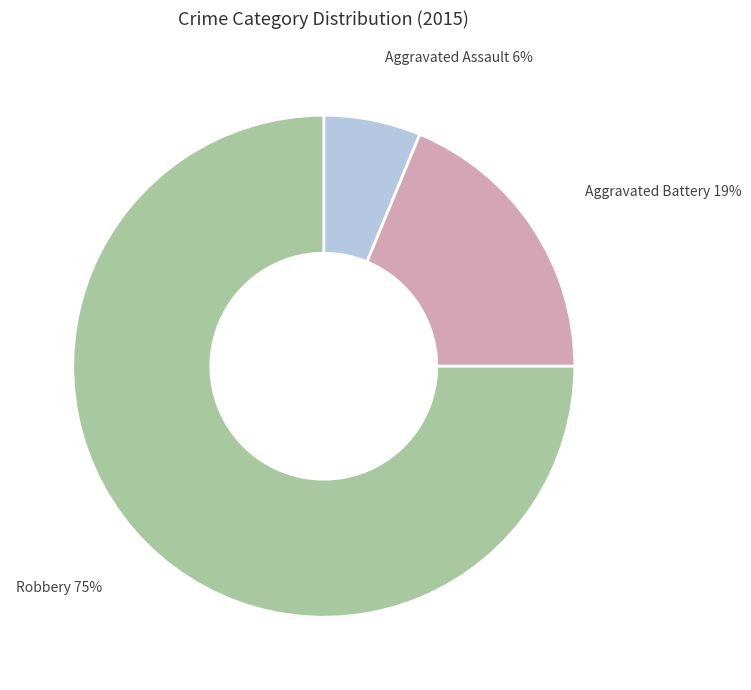

What percentage is the Aggravated Battery slice, to the nearest percent?

19%